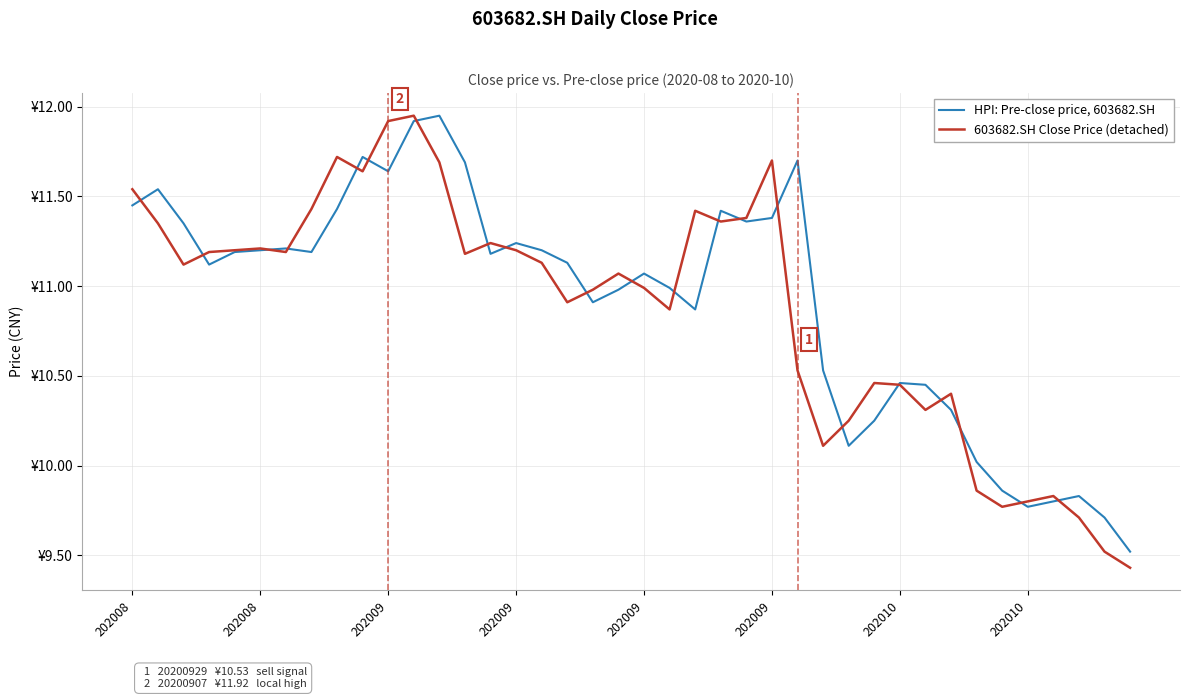

Does the chart display data point markers on the line(s)?

No